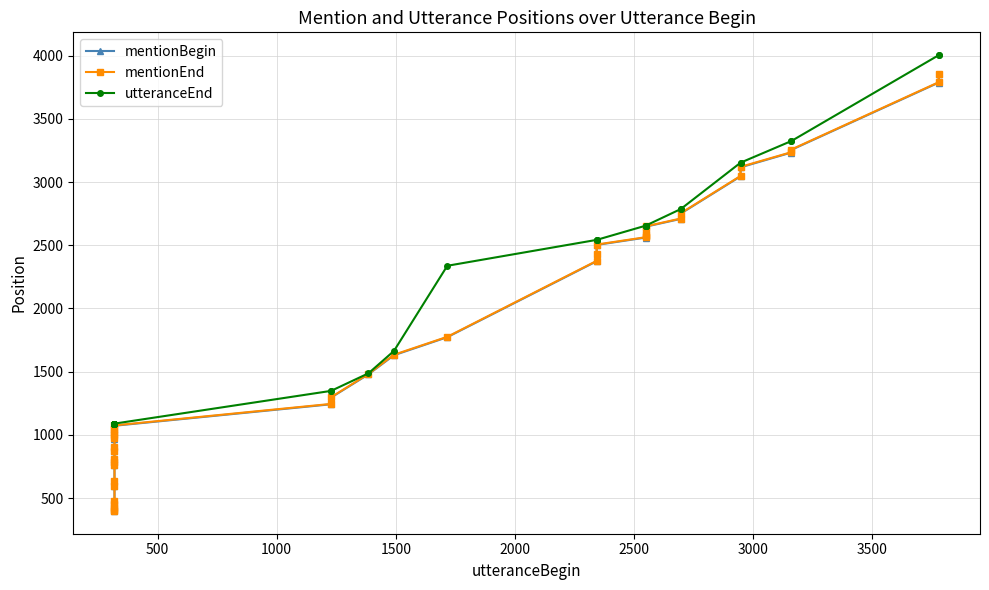

What is the highest value of the mentionEnd series?

3858